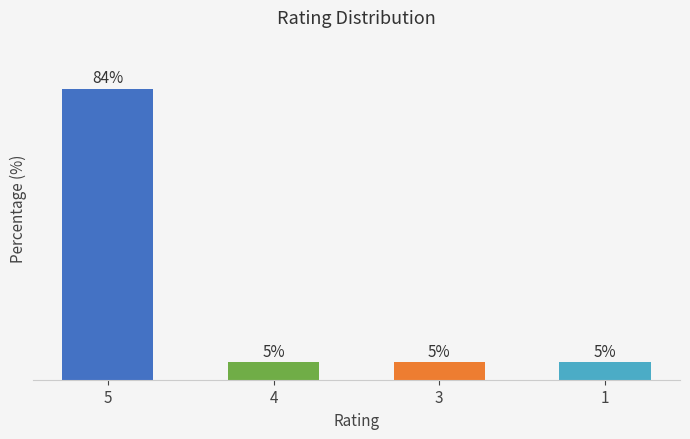

Does the chart contain any negative values?

No